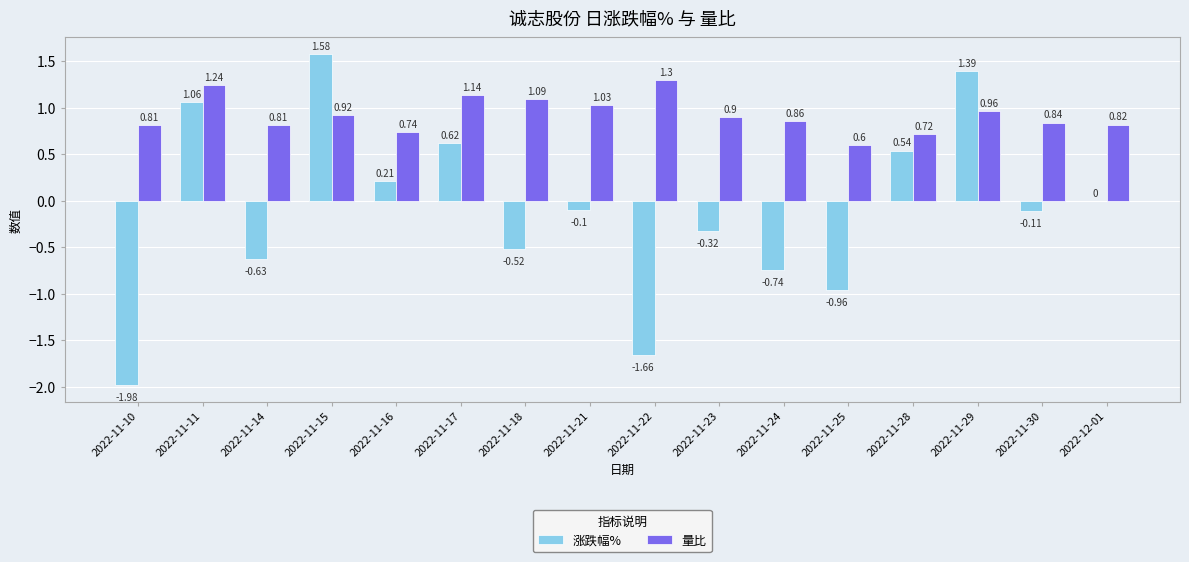

Between 2022-11-21 and 2022-11-25, which series saw the biggest shift?

涨跌幅%